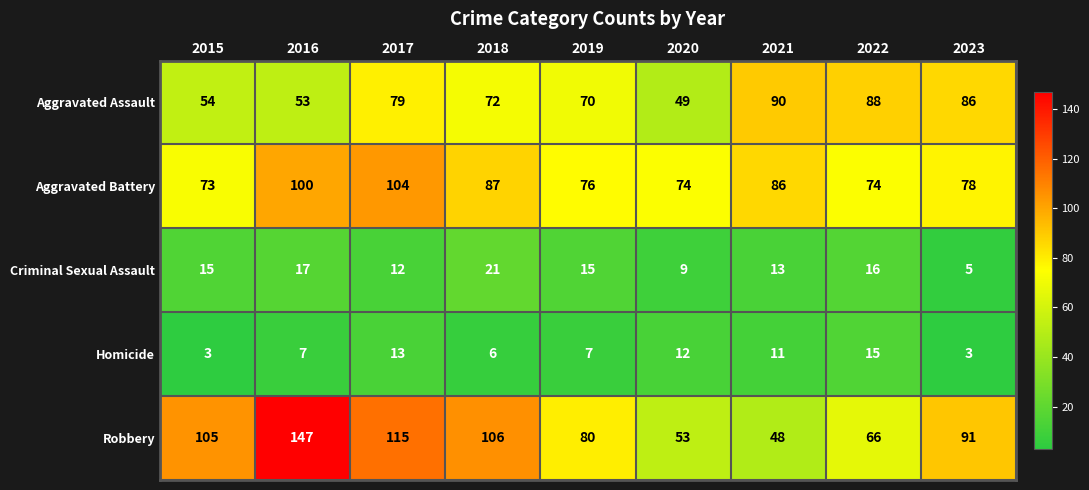

How many distinct data groups are displayed?

5